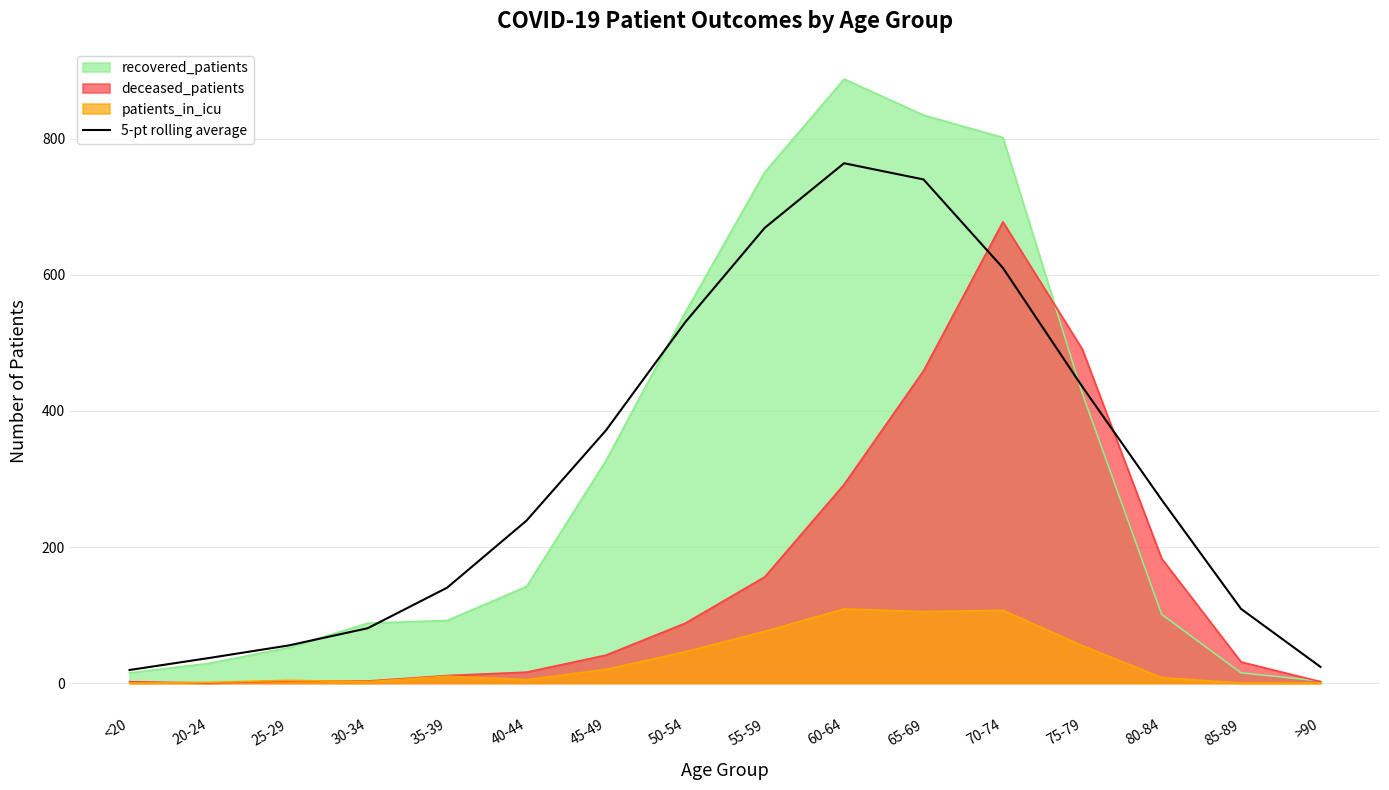

How many data points are above 269?

8